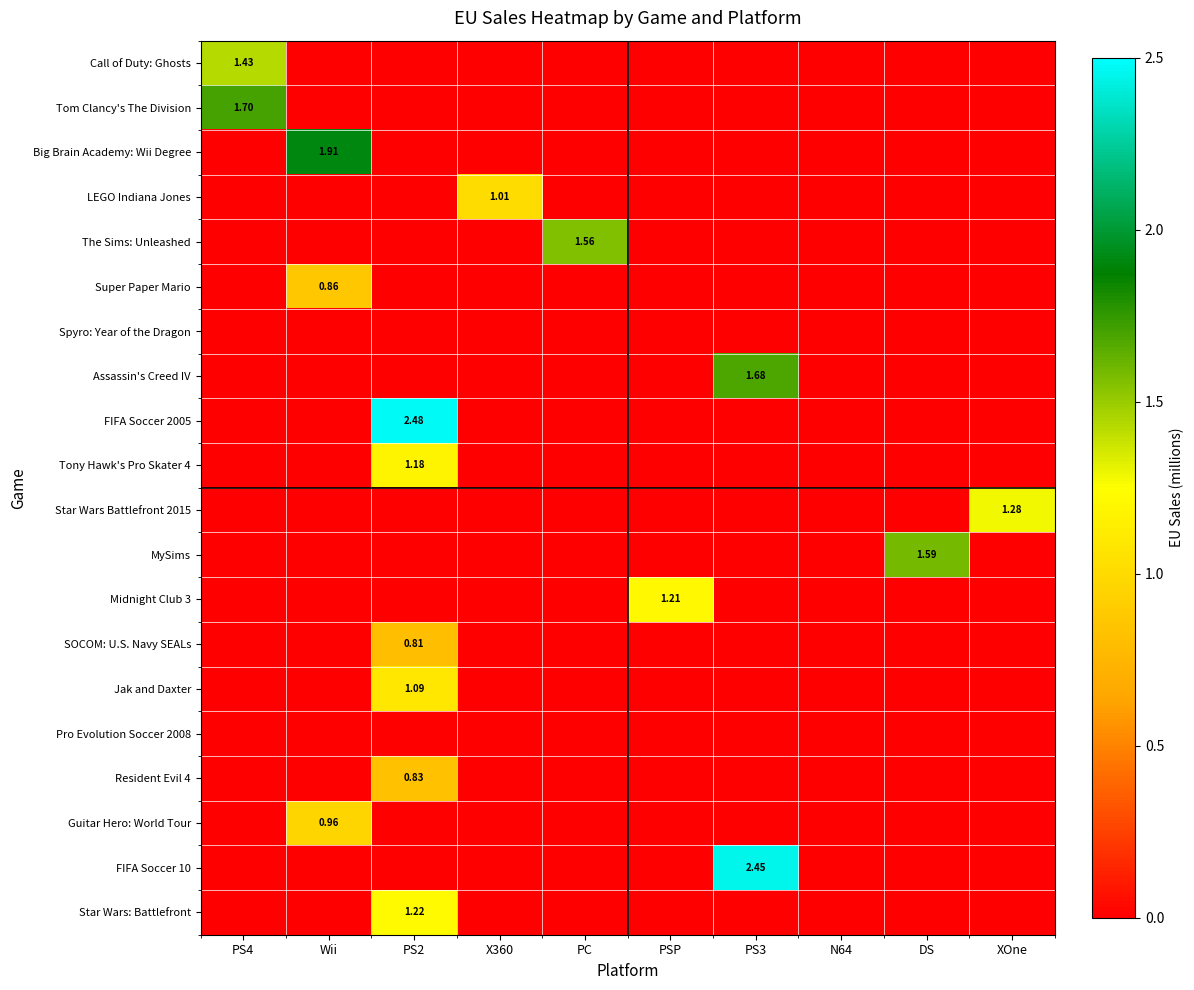

What is the average value of the Call of Duty: Ghosts series?

0.1